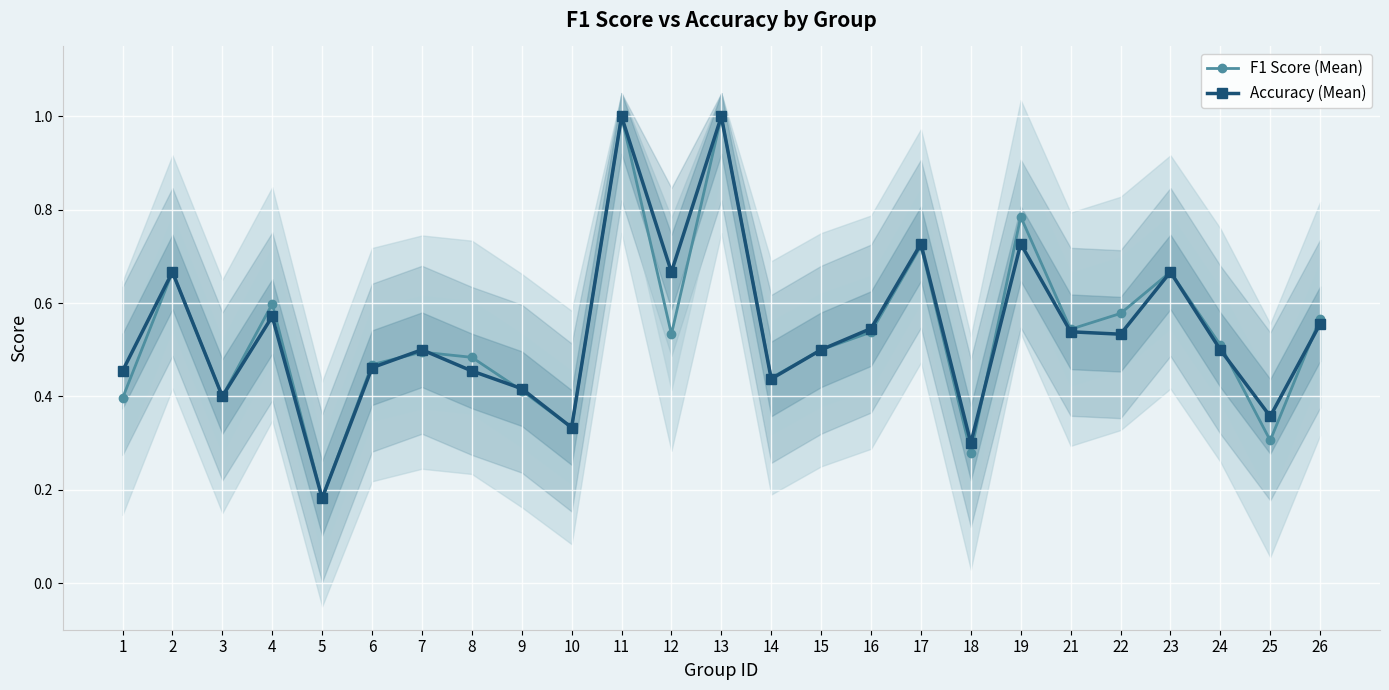

How many times do Accuracy (Mean) and F1 Score (Mean) cross each other?

6